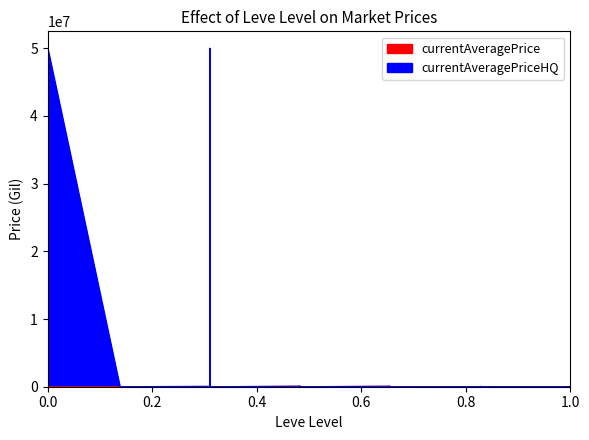

How many lines are shown in the chart?

2